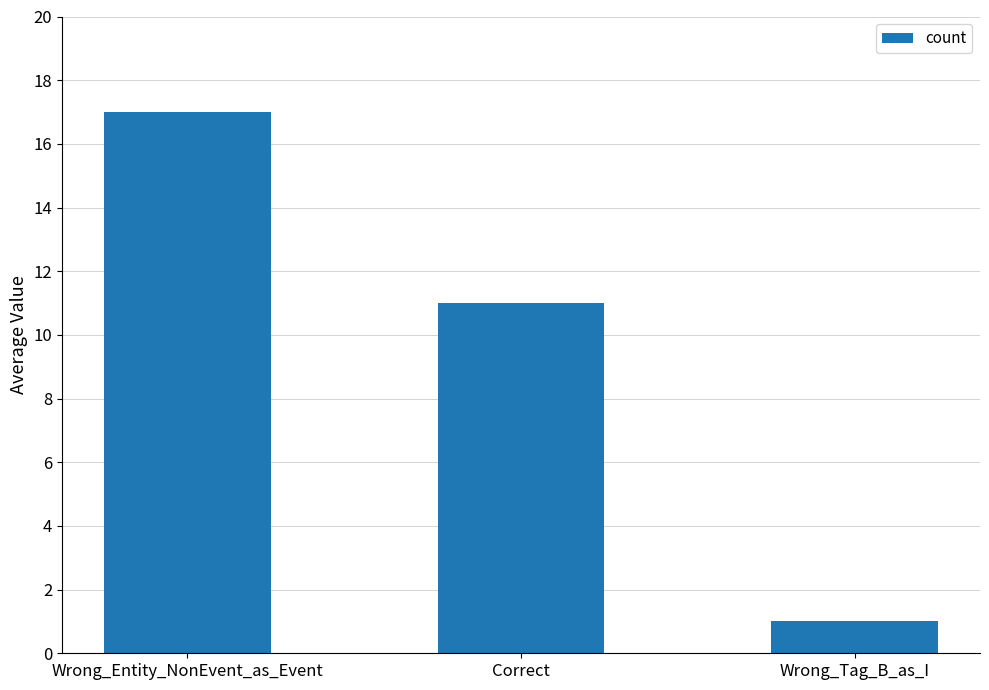

How many bars are there in total?

3